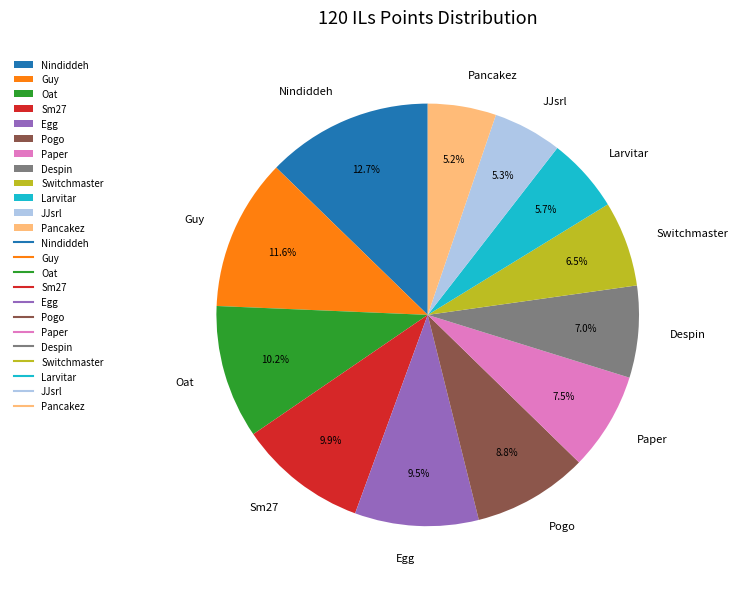

Which slice is the largest?

Nindiddeh